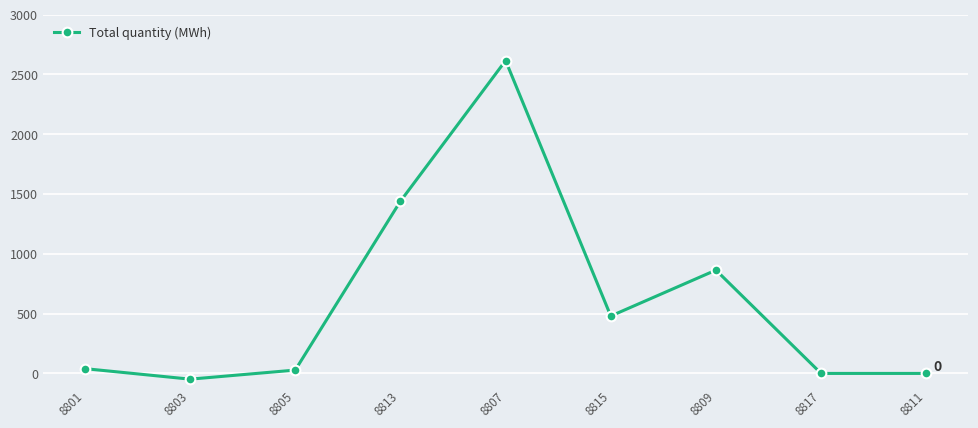

How many interior local peaks (higher than both neighbors) does the data have?

2